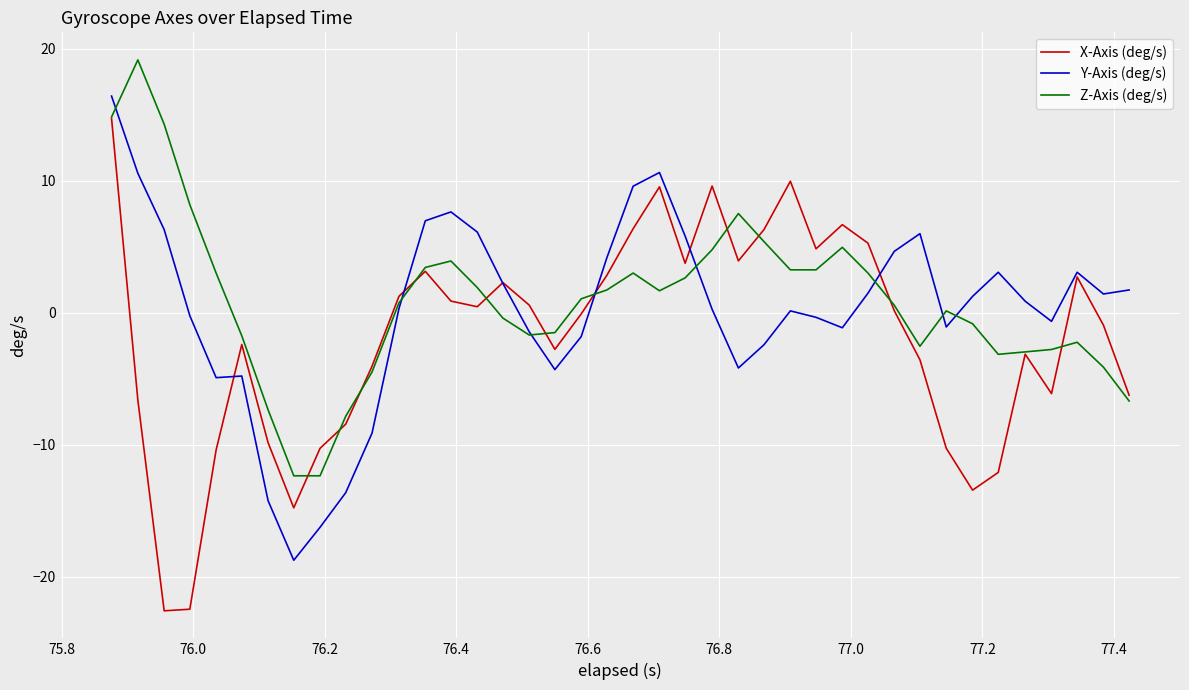

Which series has the widest spread of values?

X-Axis (deg/s)